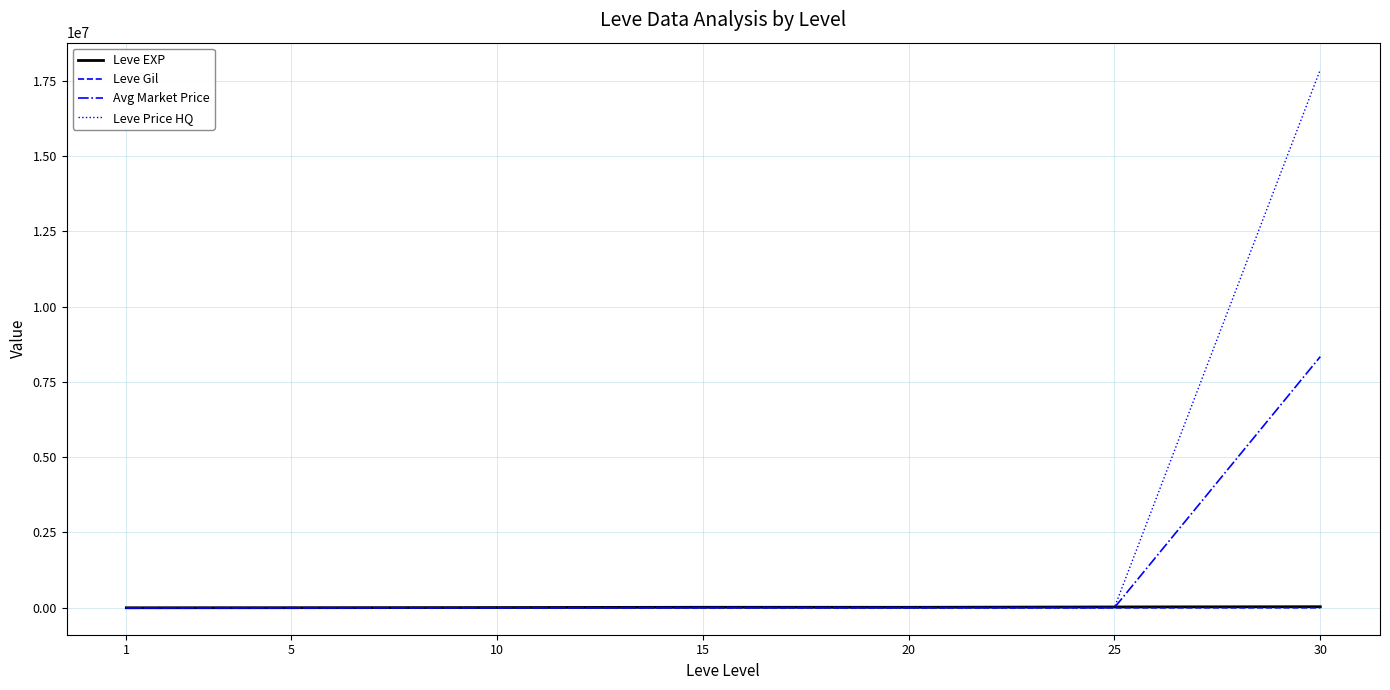

Which series has the largest total across all categories?

Leve Price HQ